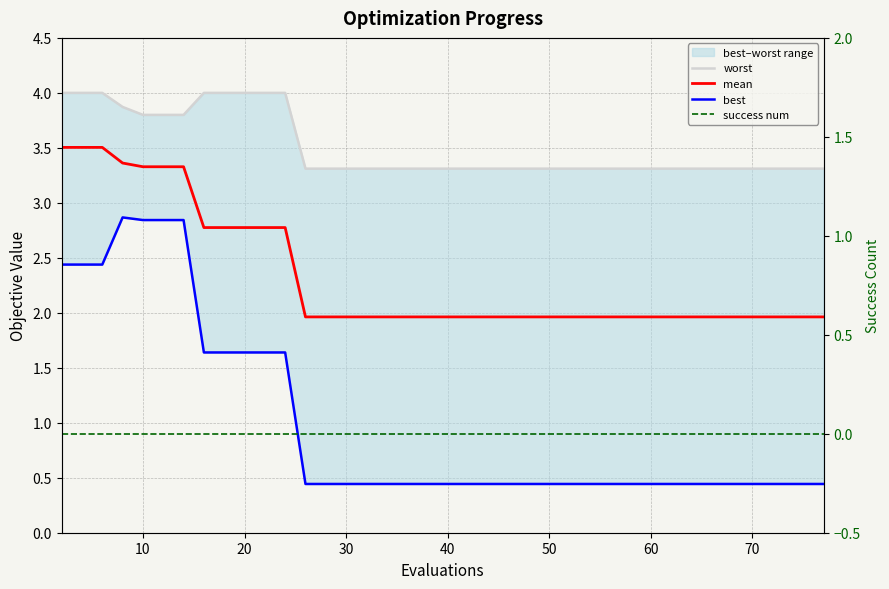

The best series shows 0.7 at 32. True or false?

False